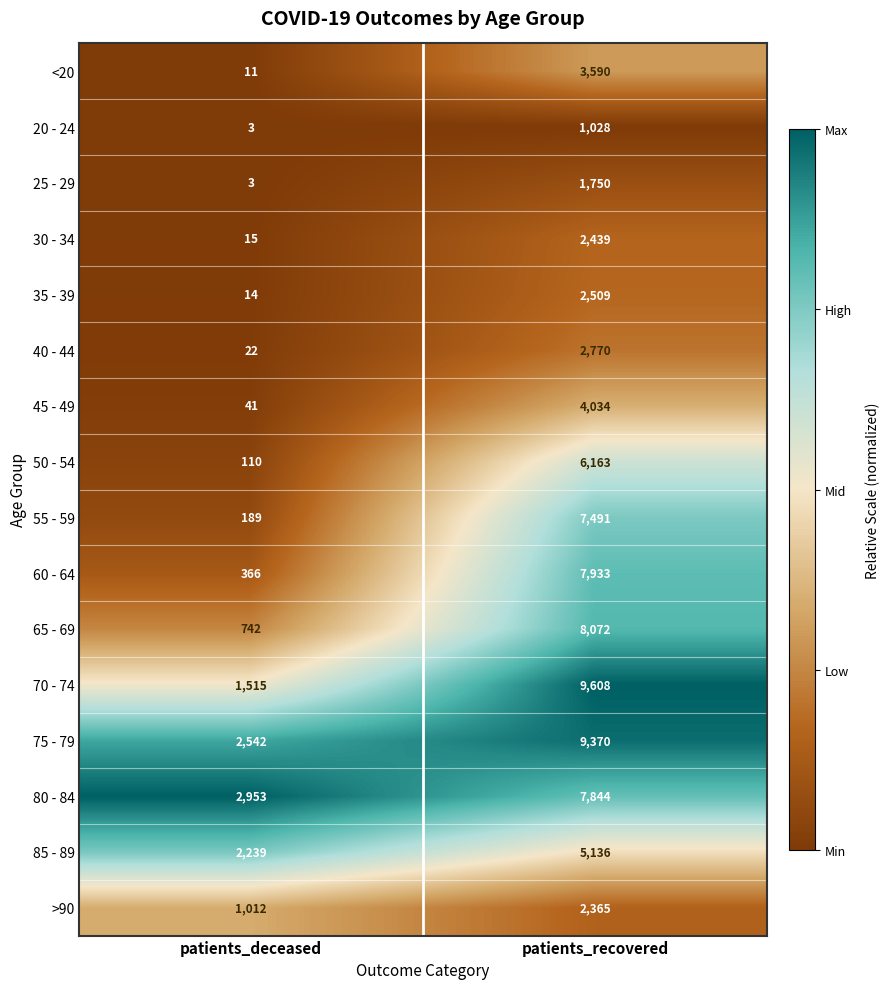

What is the total value across all series at patients_deceased?

11777